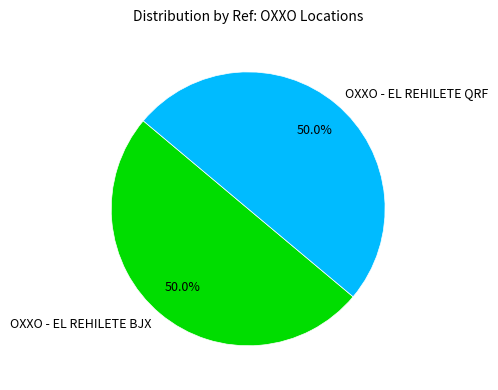

What is the ratio of the value at OXXO - EL REHILETE BJX to the value at OXXO - EL REHILETE QRF?

1.0